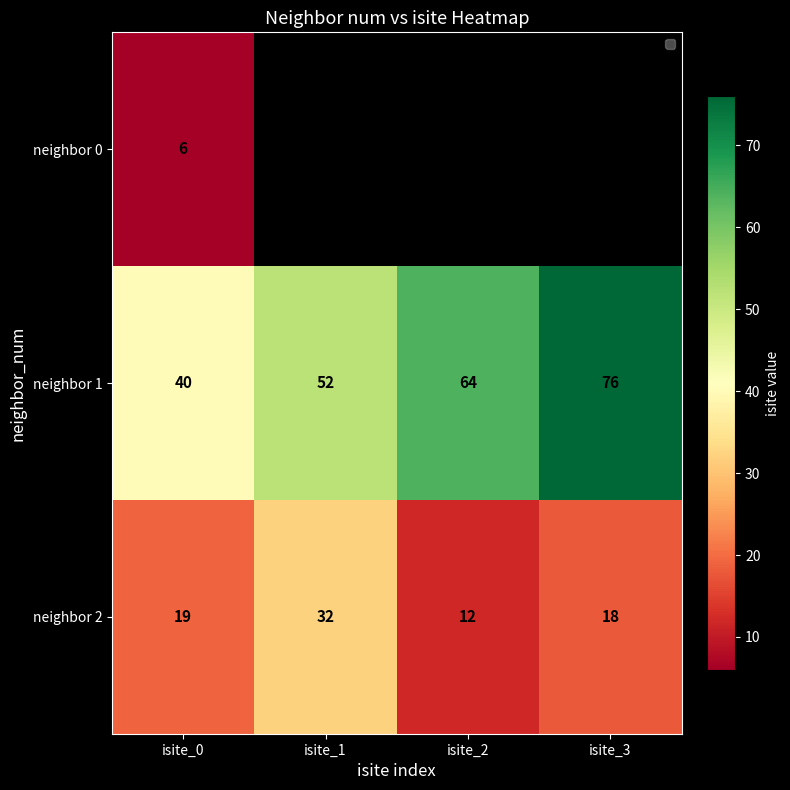

At which label is neighbor 2 closest to 22?

isite_0